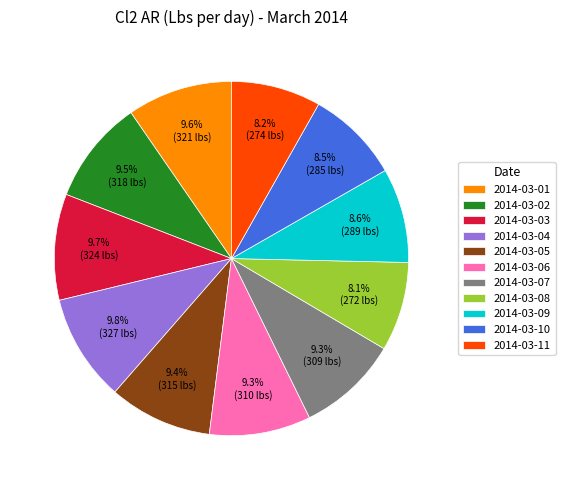

What percentage do 2014-03-03 and 2014-03-11 together represent?

17.9%